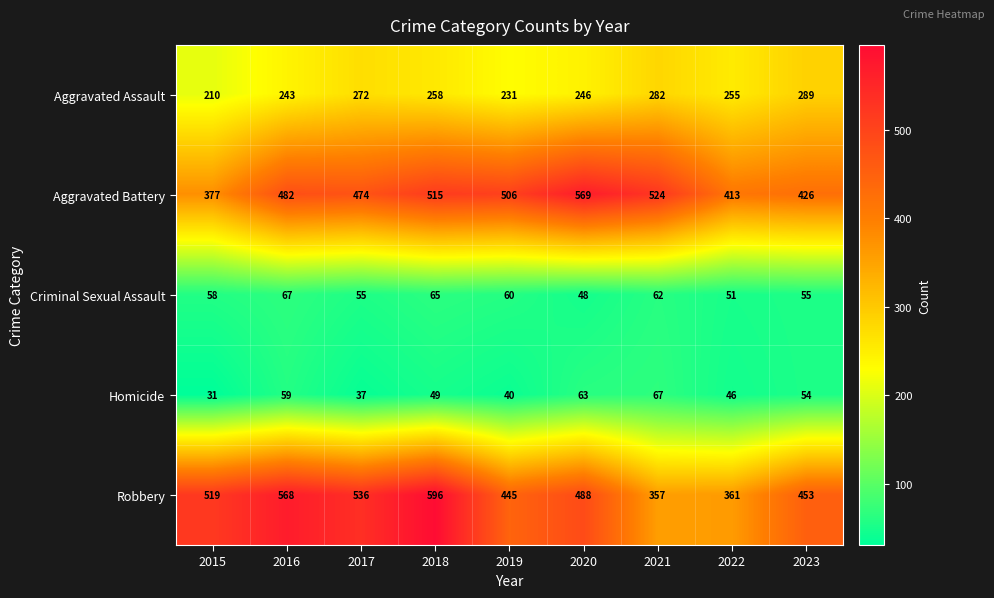

What is the sum of all Aggravated Battery values?

4286